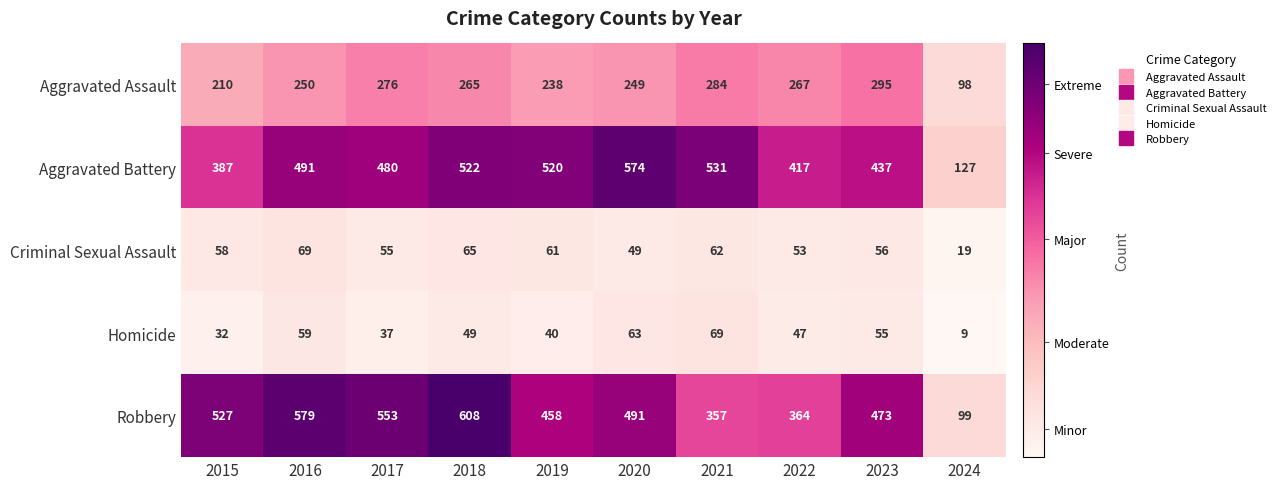

At which category does the chart reach its minimum across all series?

2024